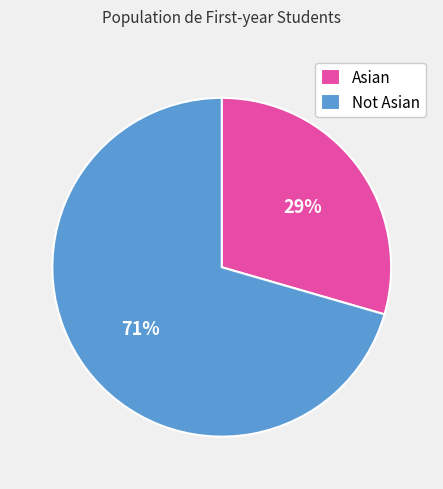

To the nearest percent, what percentage of the pie is Asian?

29%